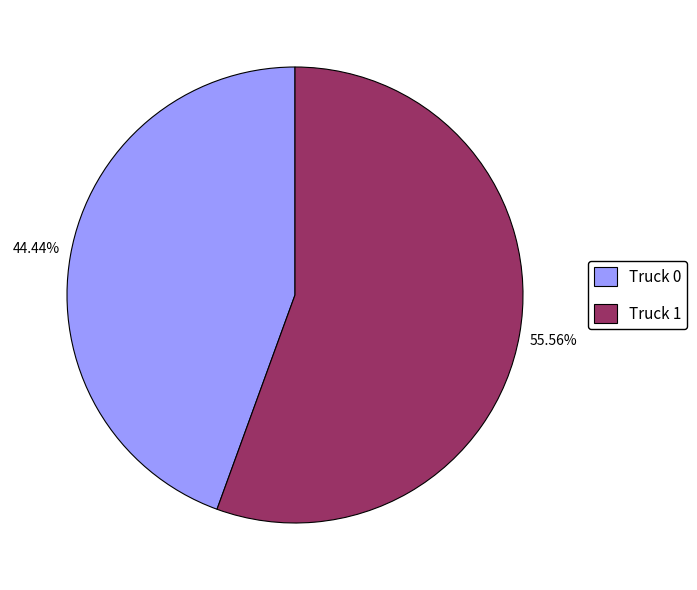

Which category has the smallest portion of the pie?

Truck 0